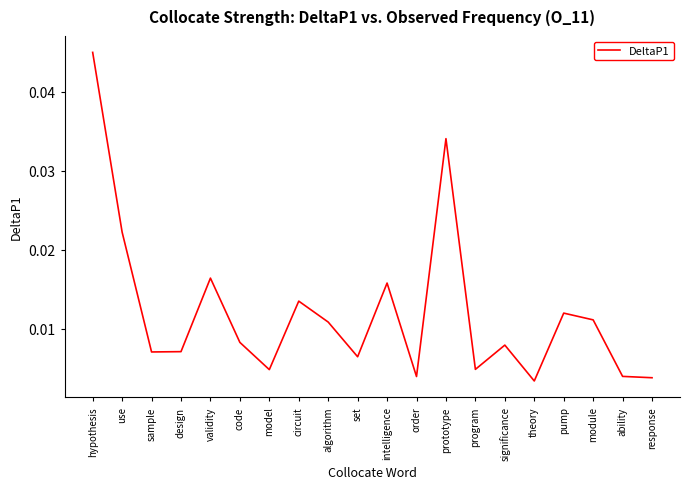

What position from the right is module?

3